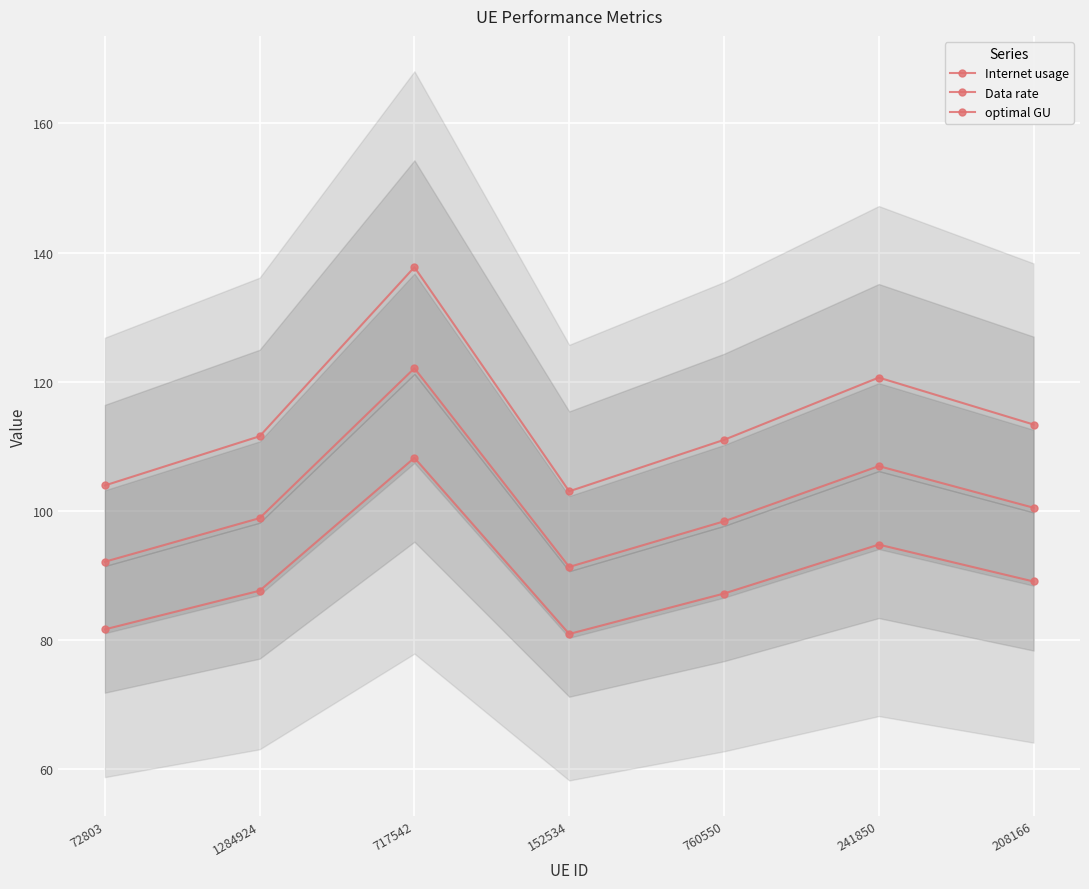

Rank the series by their maximum value, from lowest to highest.

Data rate, optimal GU, Internet usage